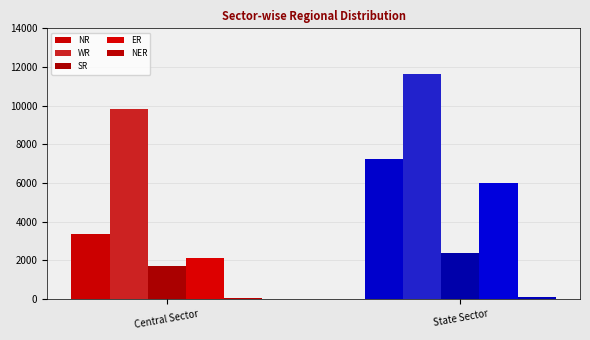

What is the sum of the SR values at Central Sector and State Sector?

4132